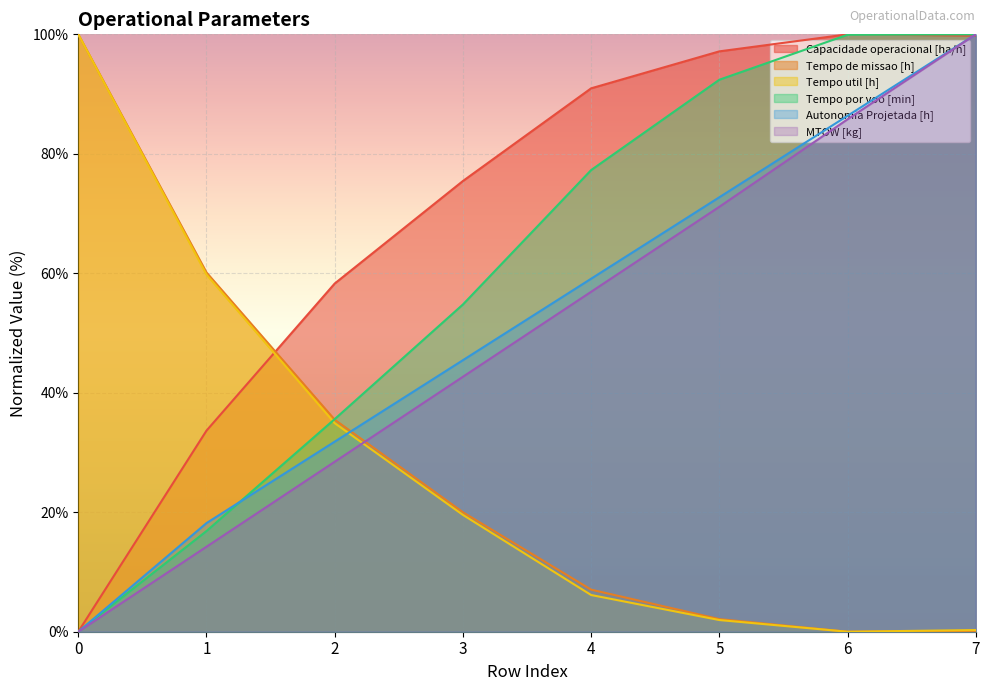

What is the value of the Tempo util [h] point at the 4th from the left?

19.6